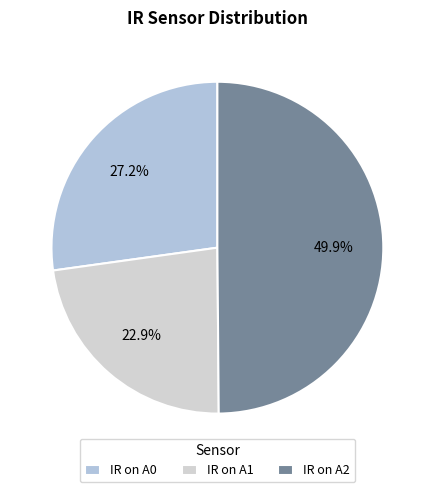

Rank the categories by value from lowest to highest.

IR on A1, IR on A0, IR on A2